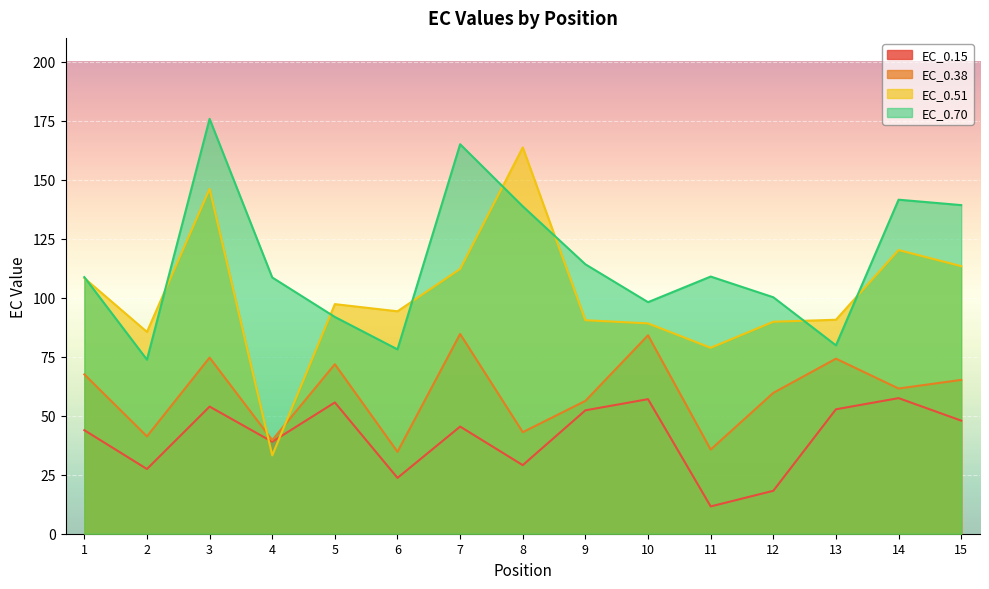

Where does the EC_0.15 series first go above 45?

3